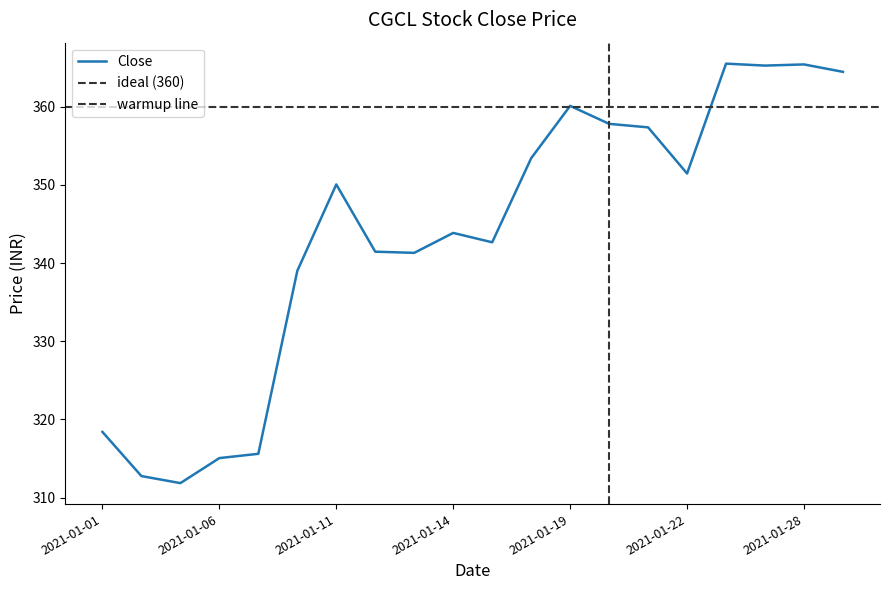

Reading left to right, extract all data points from this chart.

2021-01-01=318.4	2021-01-04=312.8	2021-01-05=311.9	2021-01-06=315.1	2021-01-07=315.6	2021-01-08=339.0	2021-01-11=350.1	2021-01-12=341.4	2021-01-13=341.3	2021-01-14=343.9	2021-01-15=342.6	2021-01-18=353.4	2021-01-19=360.1	2021-01-20=357.8	2021-01-21=357.4	2021-01-22=351.4	2021-01-25=365.5	2021-01-27=365.2	2021-01-28=365.4	2021-01-29=364.4